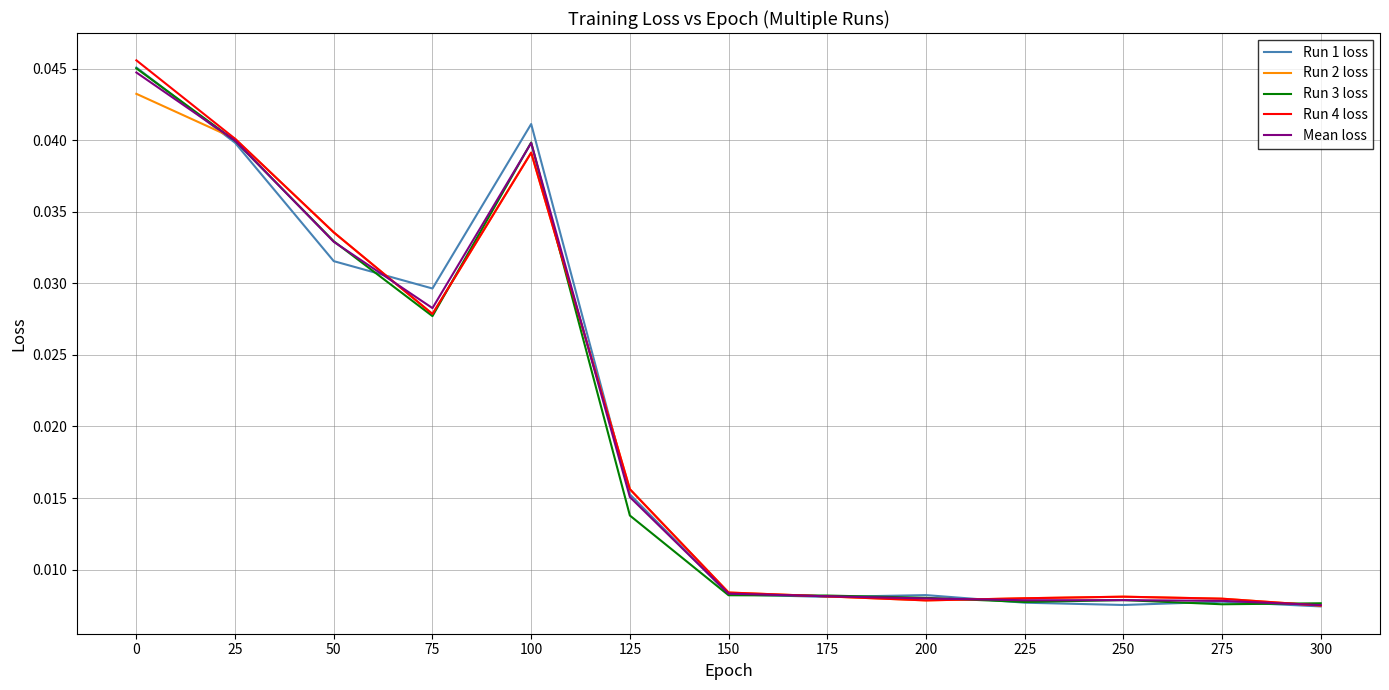

True or false: Run 2 loss and Run 3 loss cross at least once.

True